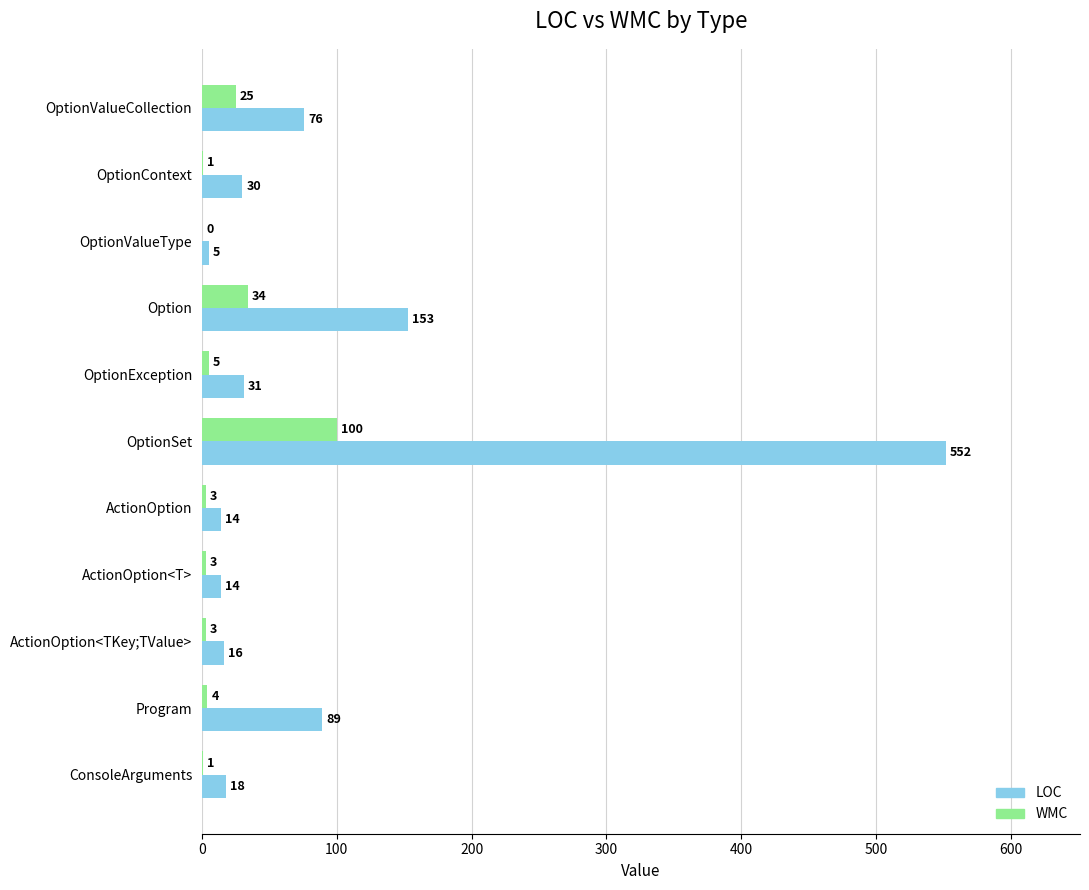

Between Option and OptionSet, which series saw the biggest shift?

LOC